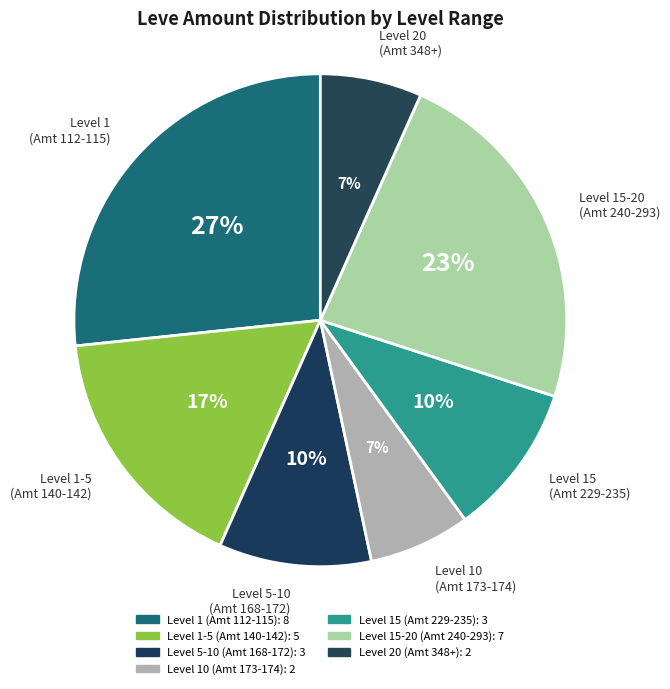

How many segments does this pie chart have?

7